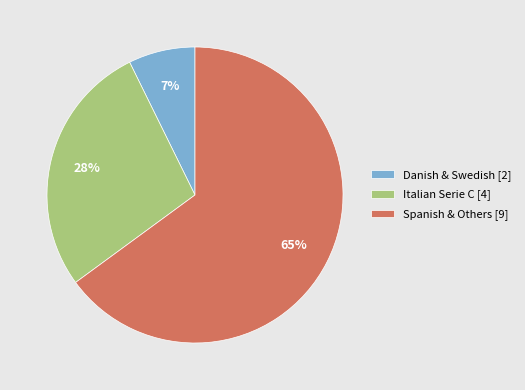

True or false: Spanish & Others [9] accounts for 65% of the total.

True